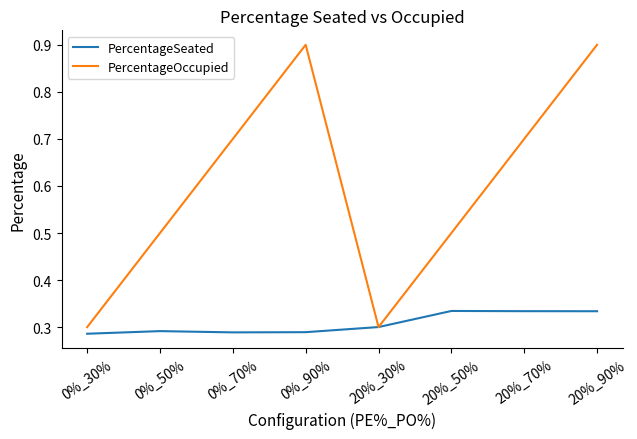

List the series in order of their overall mean, highest first.

PercentageOccupied, PercentageSeated